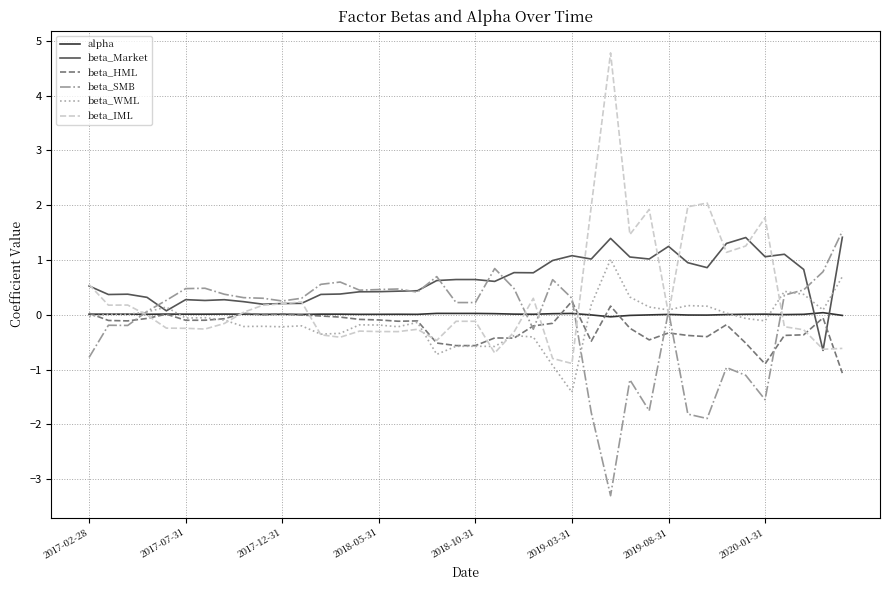

What is the lowest value of the beta_SMB series?

-3.3